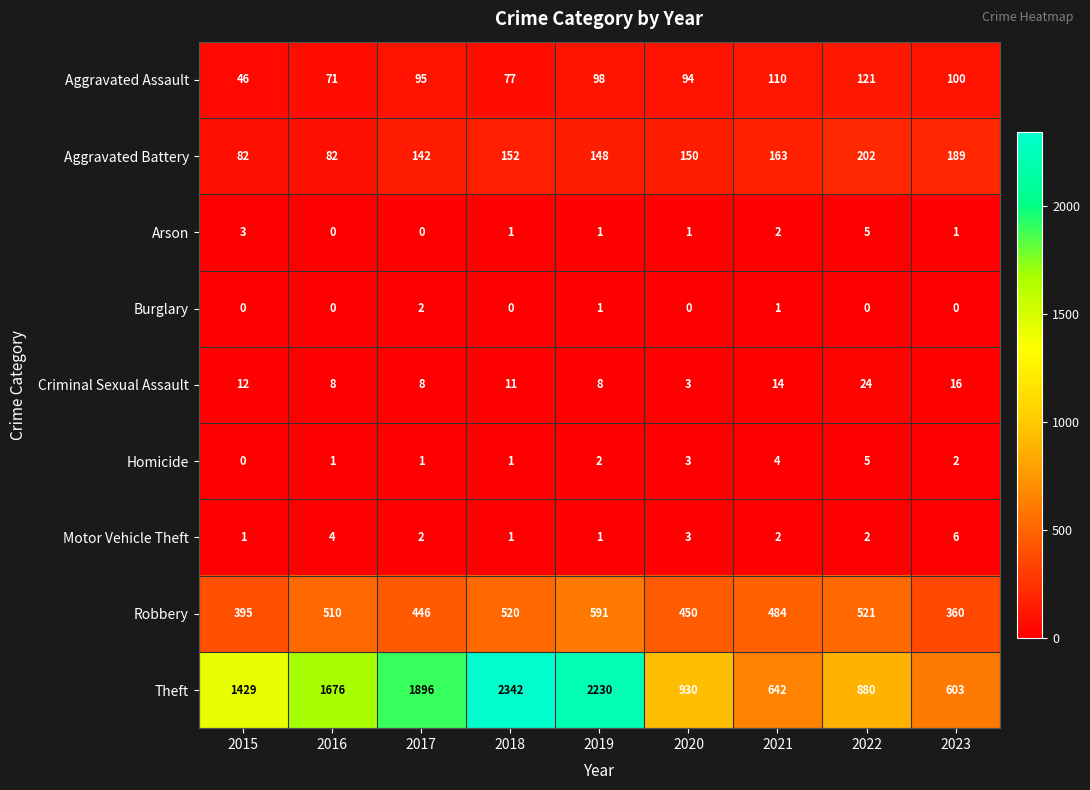

At which category is the sum across all series the highest?

2018